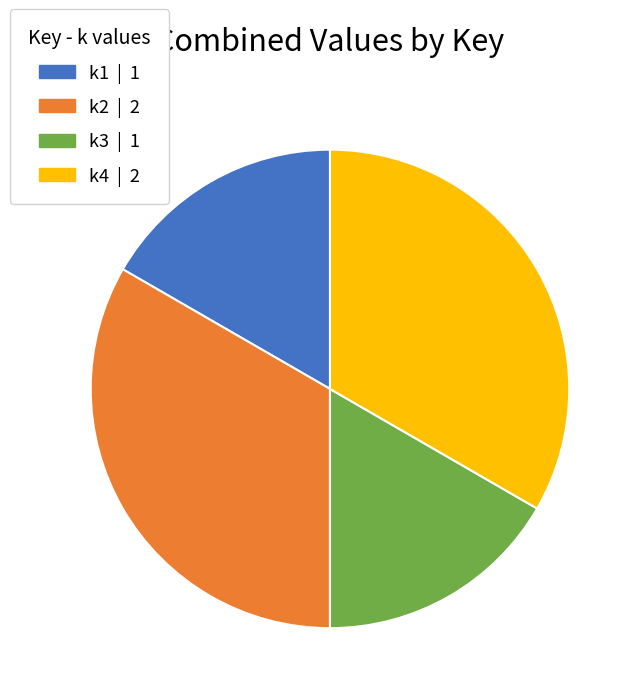

Does any single category account for the majority?

No